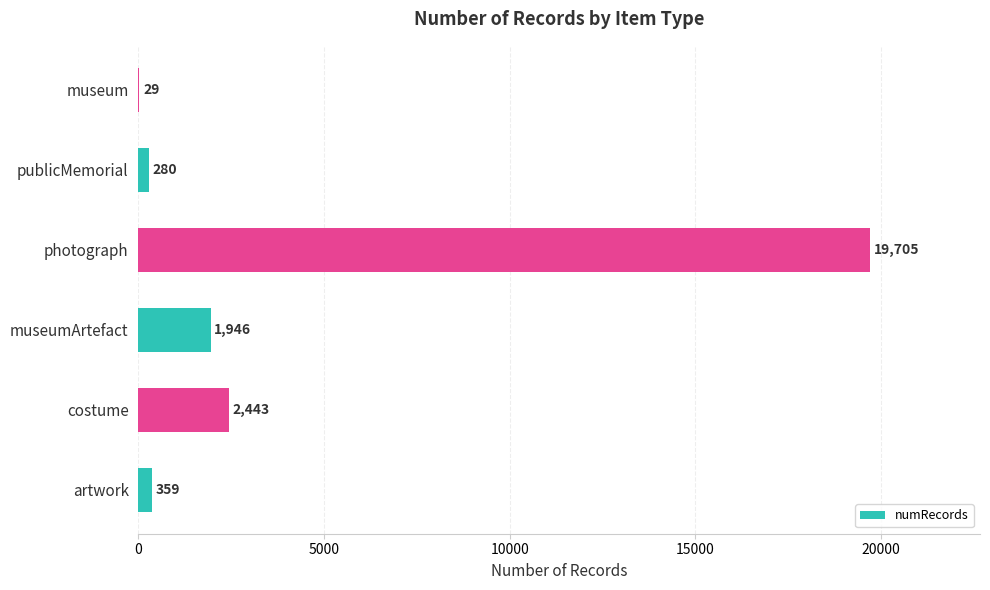

Are the bars horizontal?

Yes